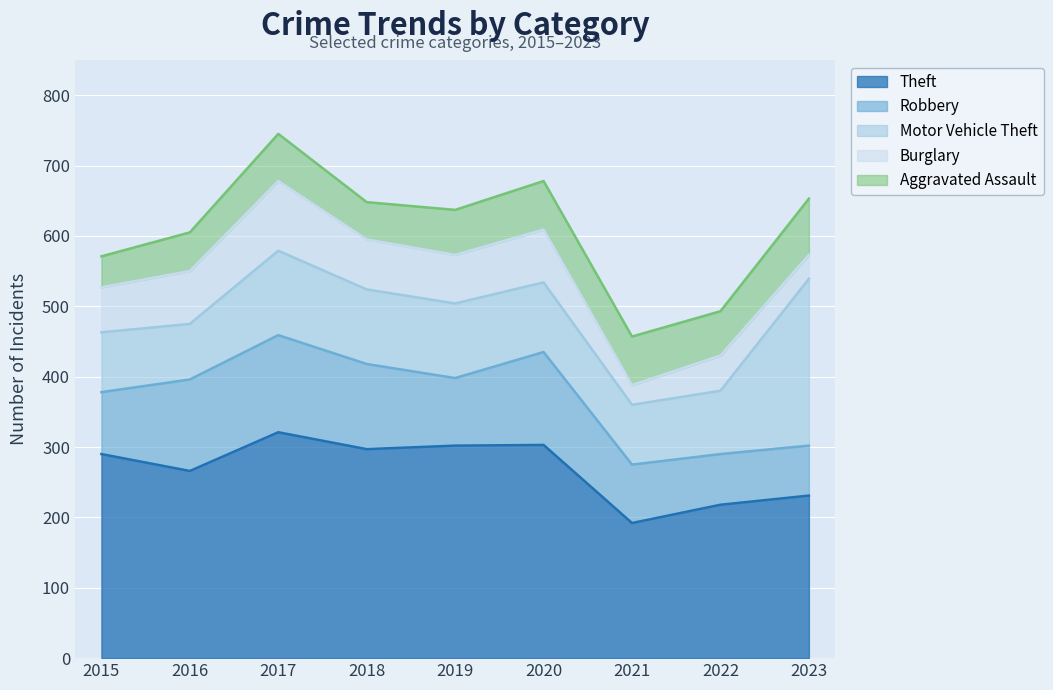

At which category is the sum across all series the highest?

2017